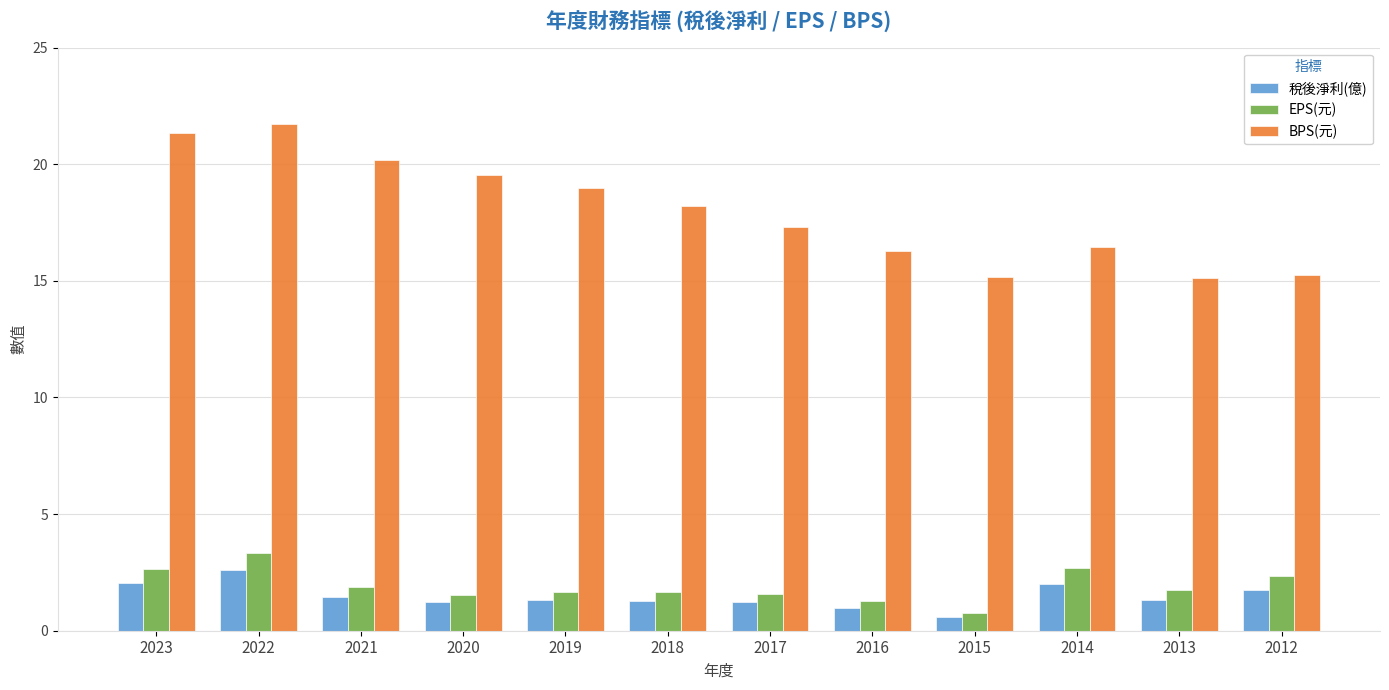

Is the value of BPS(元) at 2023 greater than the value of 稅後淨利(億) at 2016?

Yes